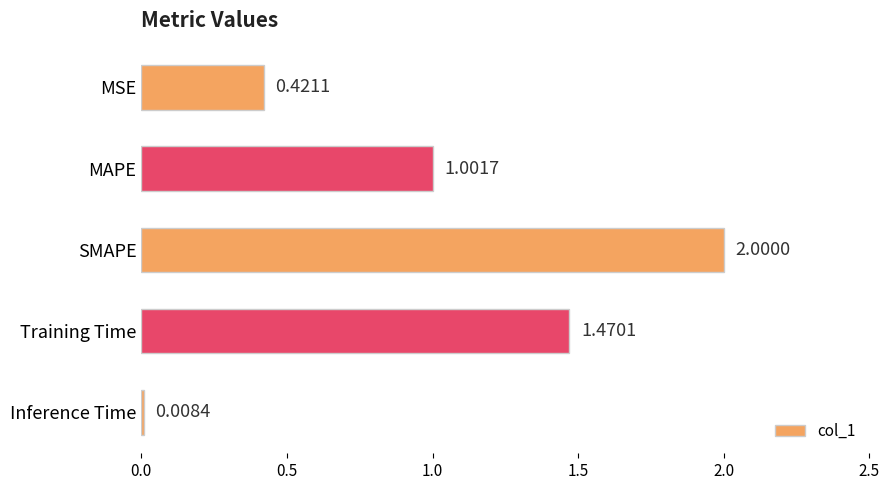

What is the label of the 2nd bar from the top?

MAPE